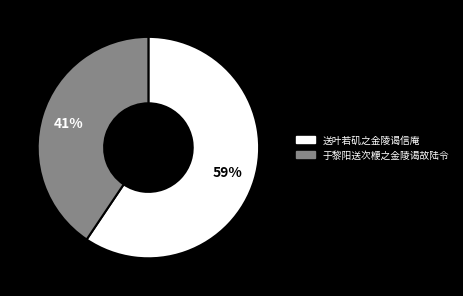

What percentage is the 于黎阳送次楩之金陵谒故陆令 slice, to the nearest percent?

41%